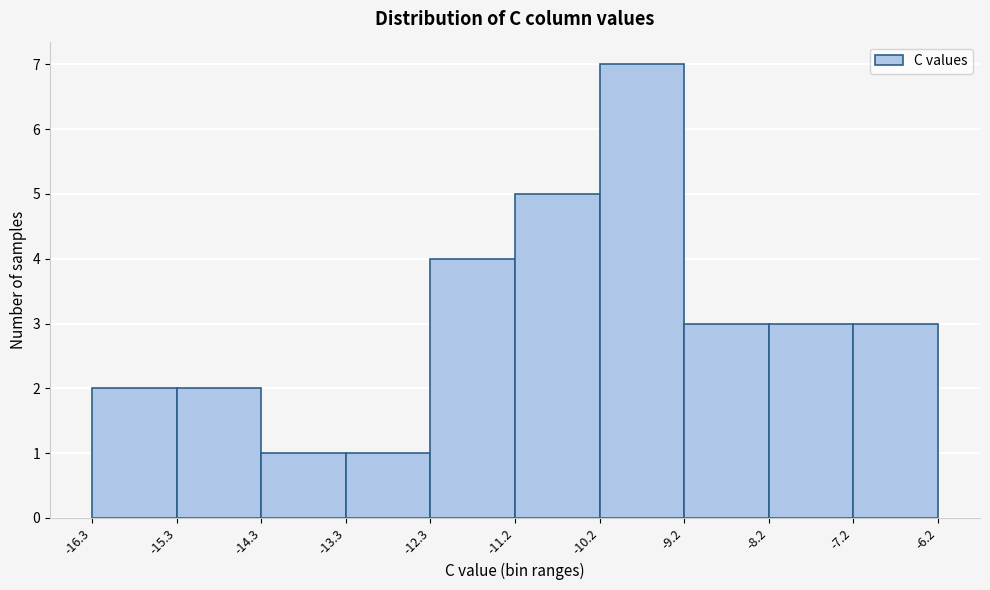

Reading left to right, list every bar in this chart as the range it spans on the x-axis followed by its height. The values are not printed on the chart, so give them approximately, as read against the axis.

-16.3 to -15.3: 2
-15.3 to -14.3: 2
-14.3 to -13.3: 1
-13.3 to -12.3: 1
-12.3 to -11.2: 4
-11.2 to -10.2: 5
-10.2 to -9.2: 7
-9.2 to -8.2: 3
-8.2 to -7.2: 3
-7.2 to -6.2: 3